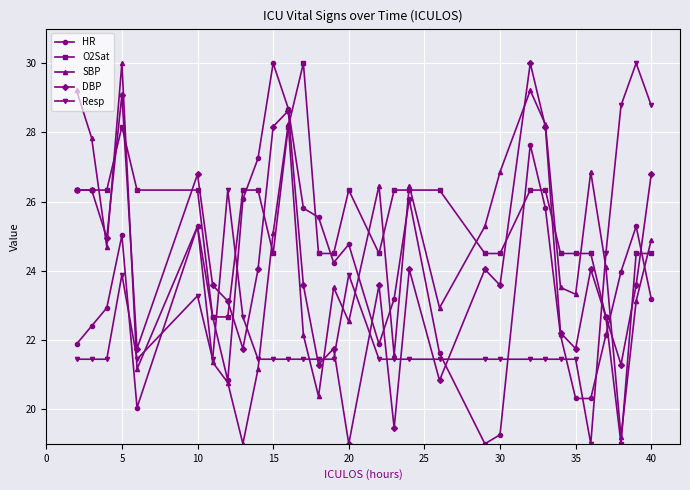

How many values in the DBP series exceed 23?

20